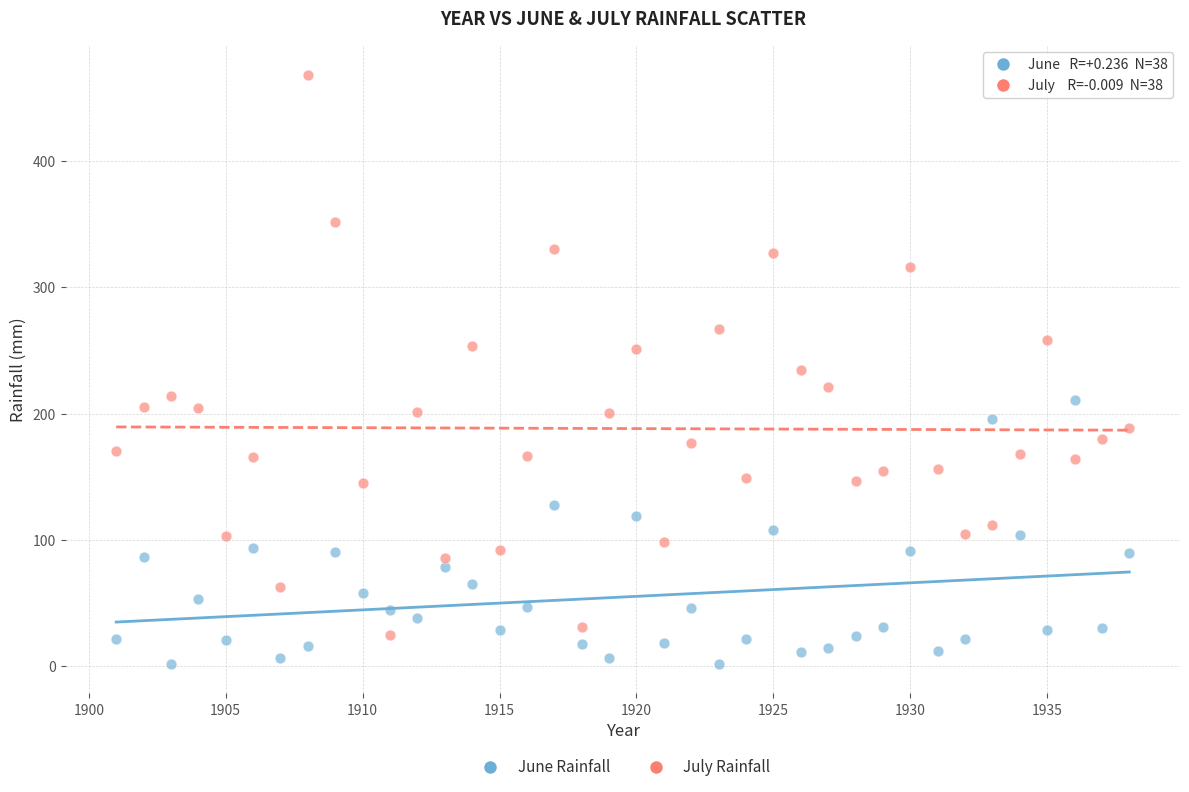

Which series reaches the minimum Y coordinate?

June Rainfall